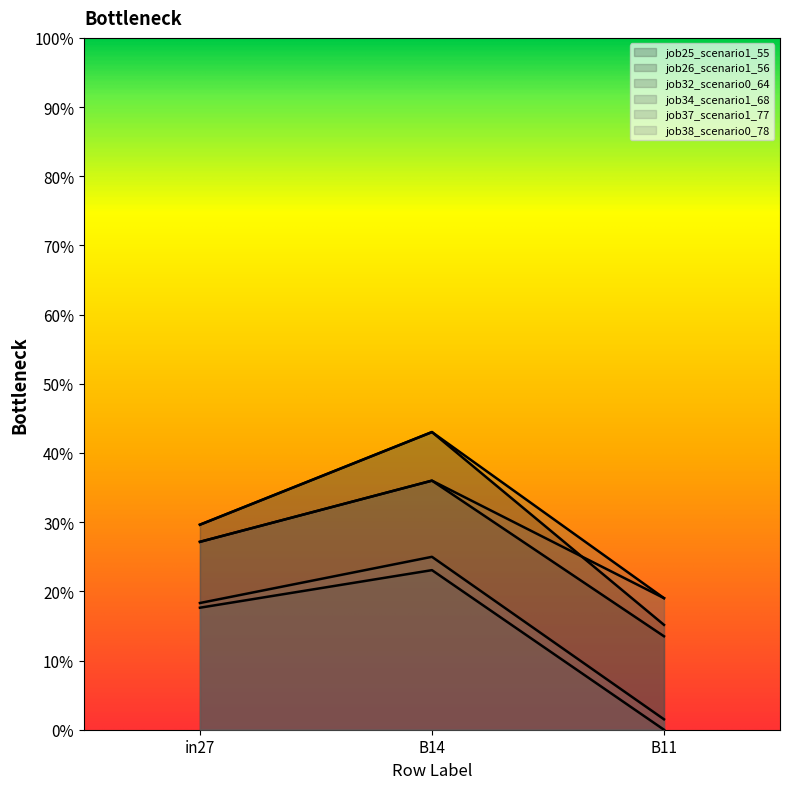

The job37_scenario1_77 series shows 0.1 at in27. True or false?

False